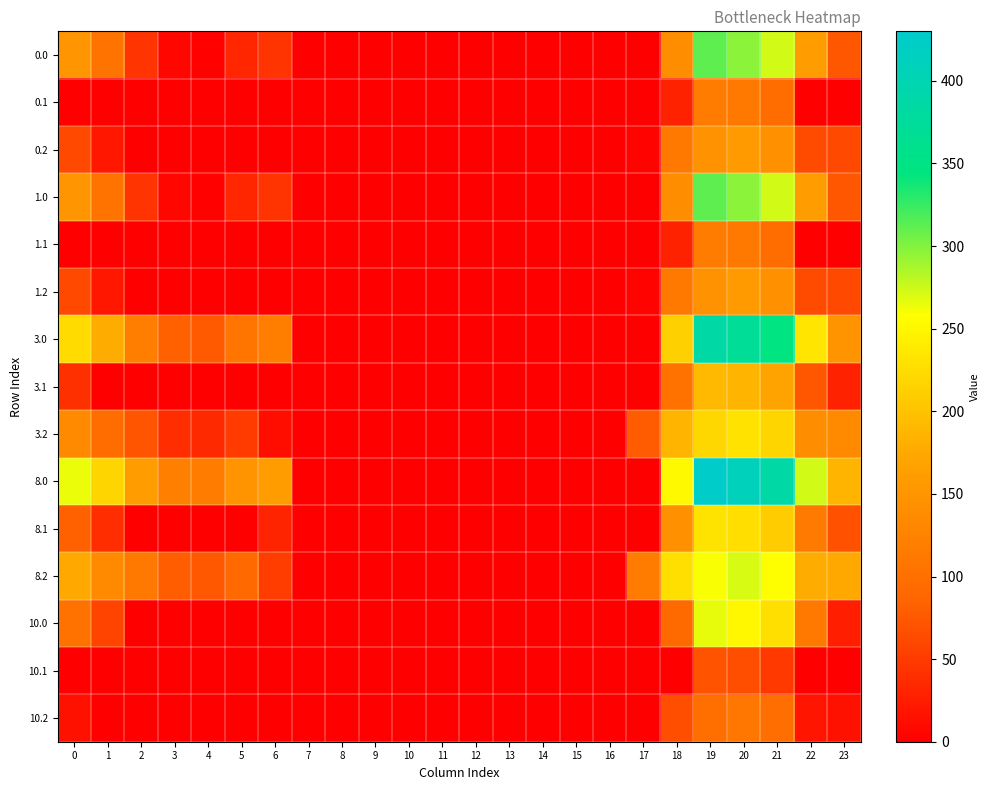

Which series has the largest total across all categories?

8.0